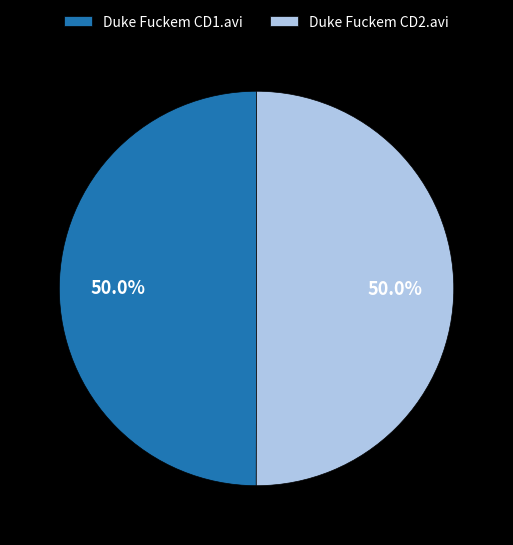

Is it true that Duke Fuckem CD1.avi is 50% of the pie?

True